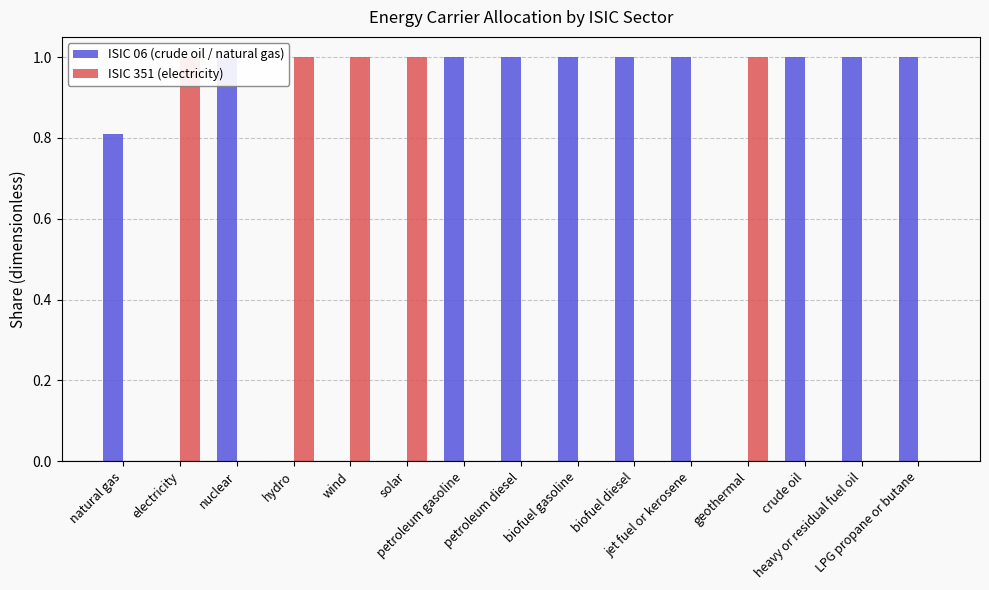

What is the spread (max minus min) of values at geothermal?

1.0